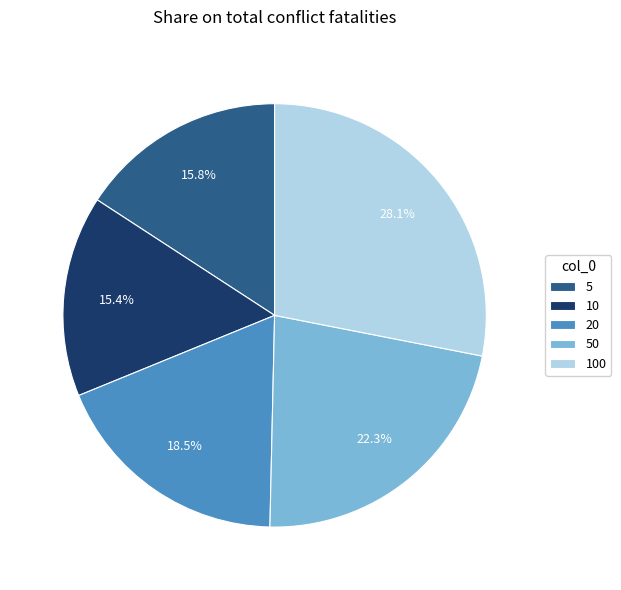

Which category has the biggest portion of the pie?

100